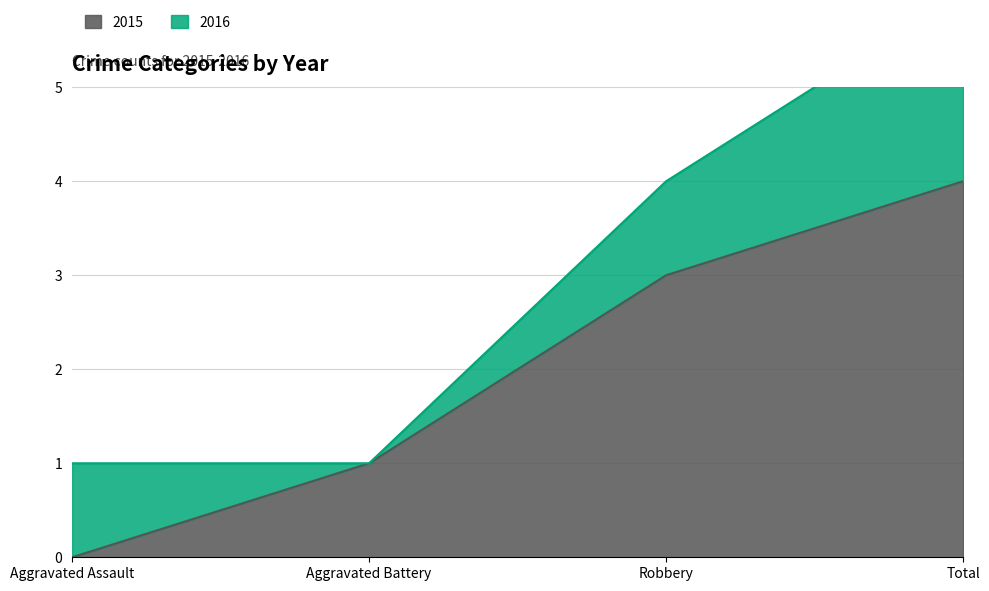

The value at Aggravated Assault is 2. True or false?

False